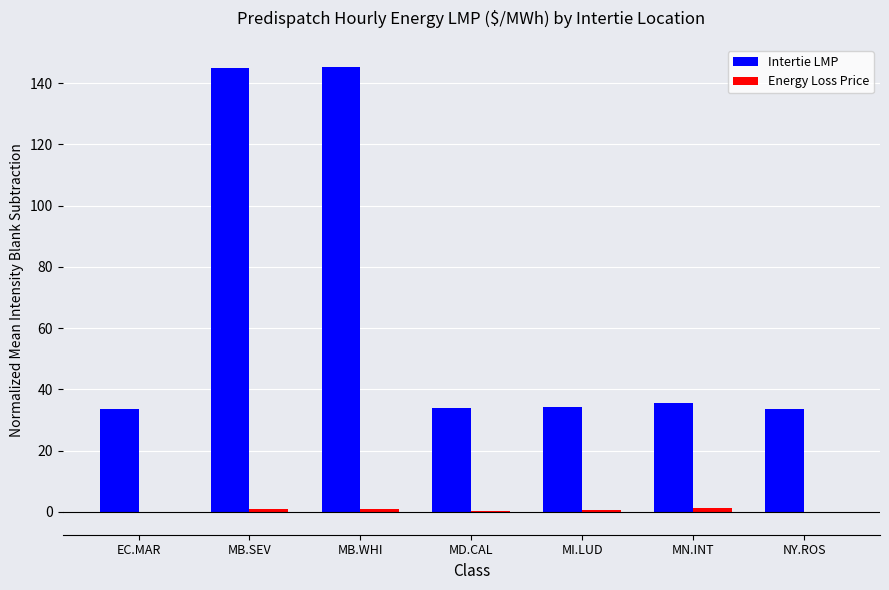

Which series has the largest total across all categories?

Intertie LMP